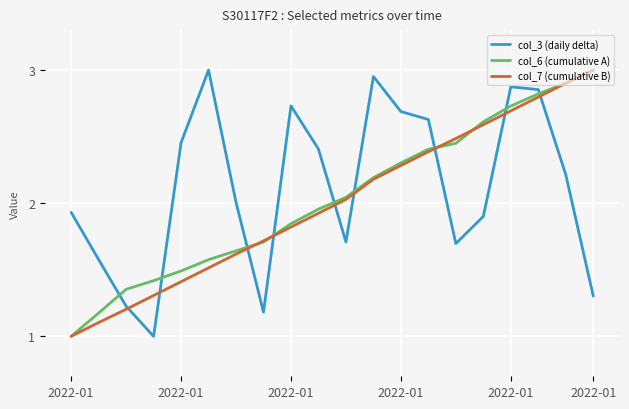

Which series ends up on top after the final intersection of col_6 (cumulative A) and col_3 (daily delta)?

col_6 (cumulative A)